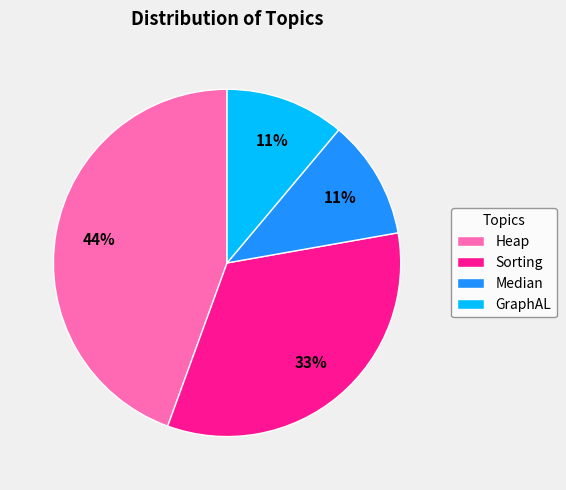

To the nearest percent, what portion does Heap represent?

44%